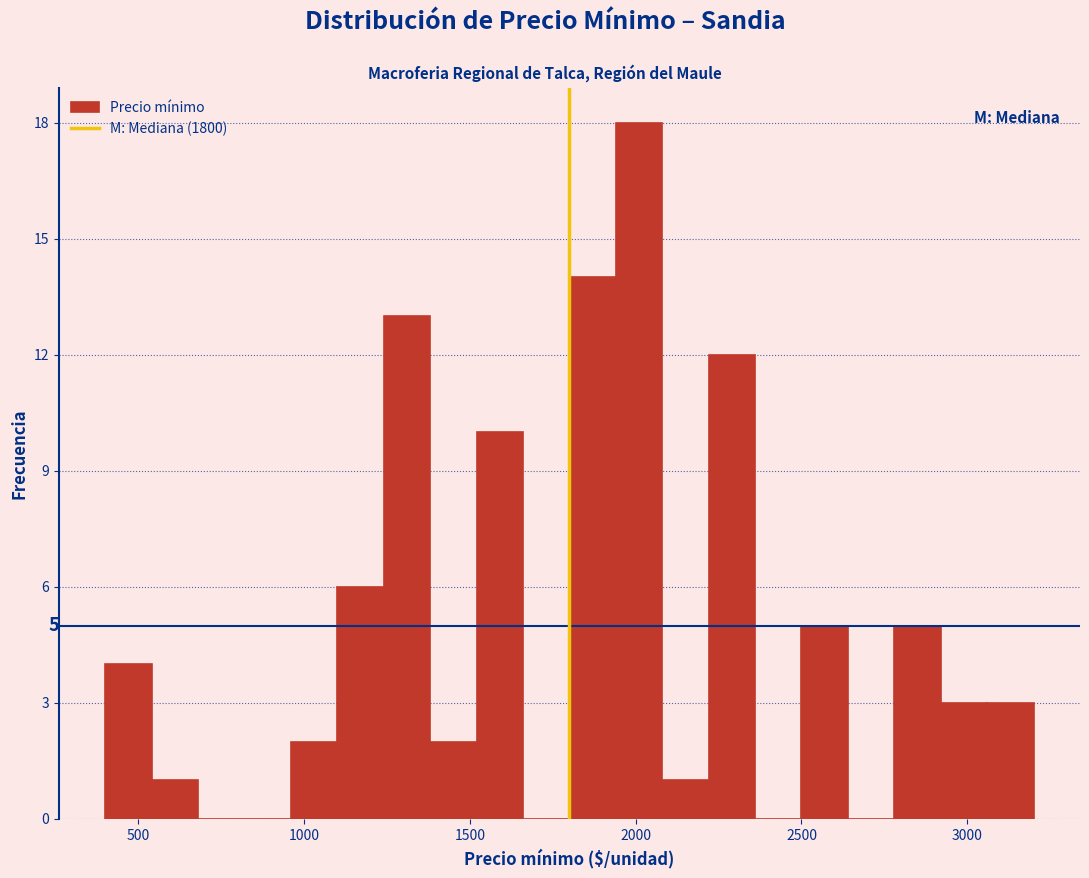

Read against the x-axis, roughly where is the centre of the tallest bar?

2000